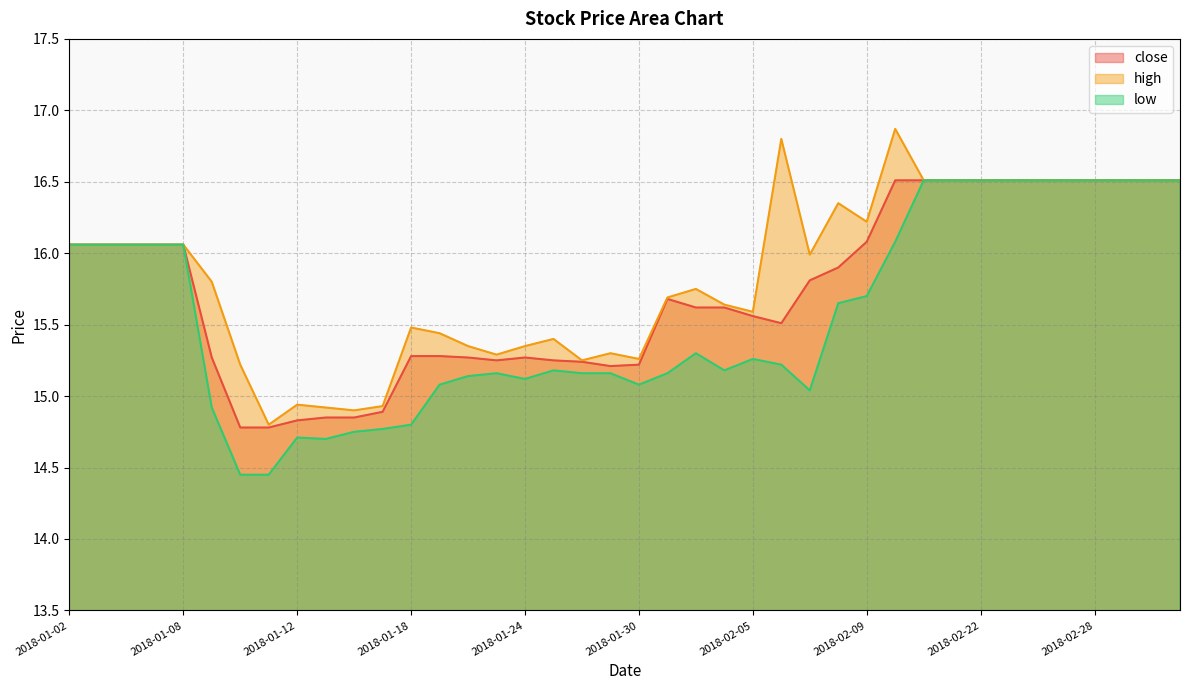

Read the low value at 2018-01-18.

14.8